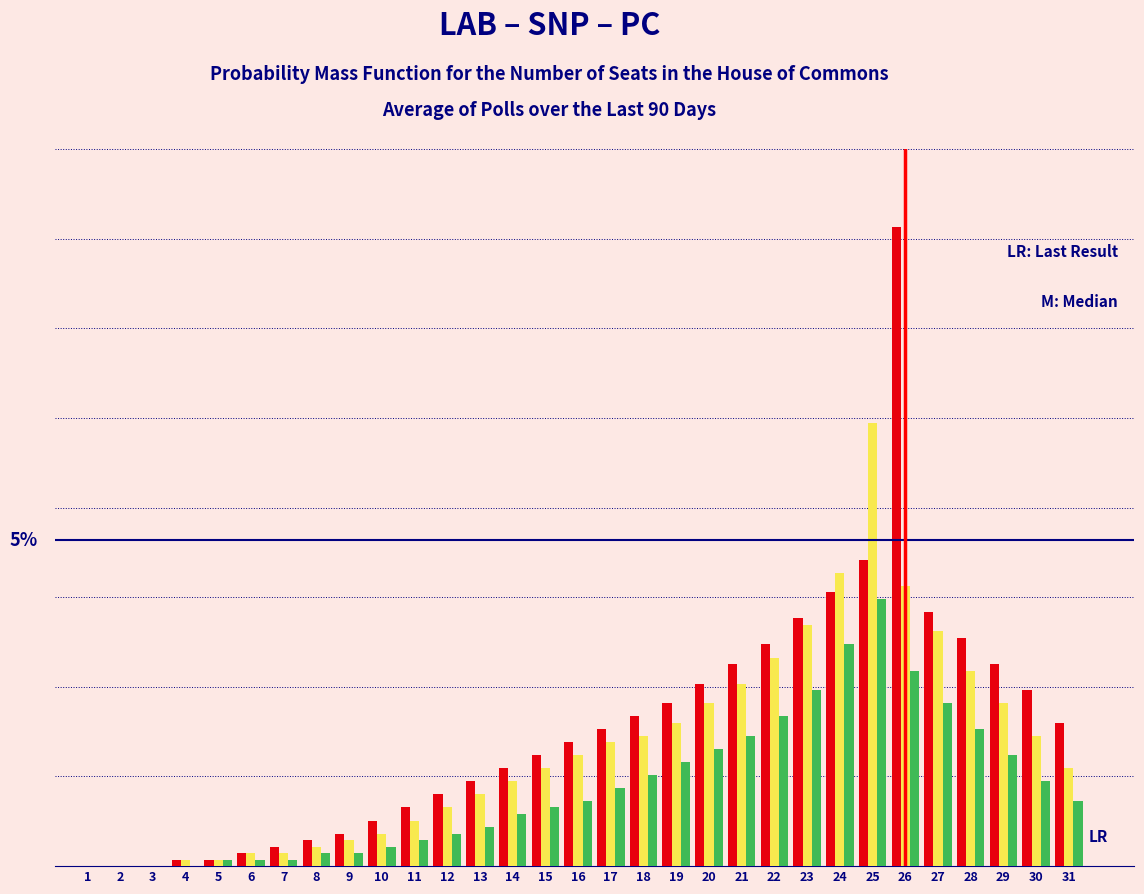

Are the bars horizontal?

No